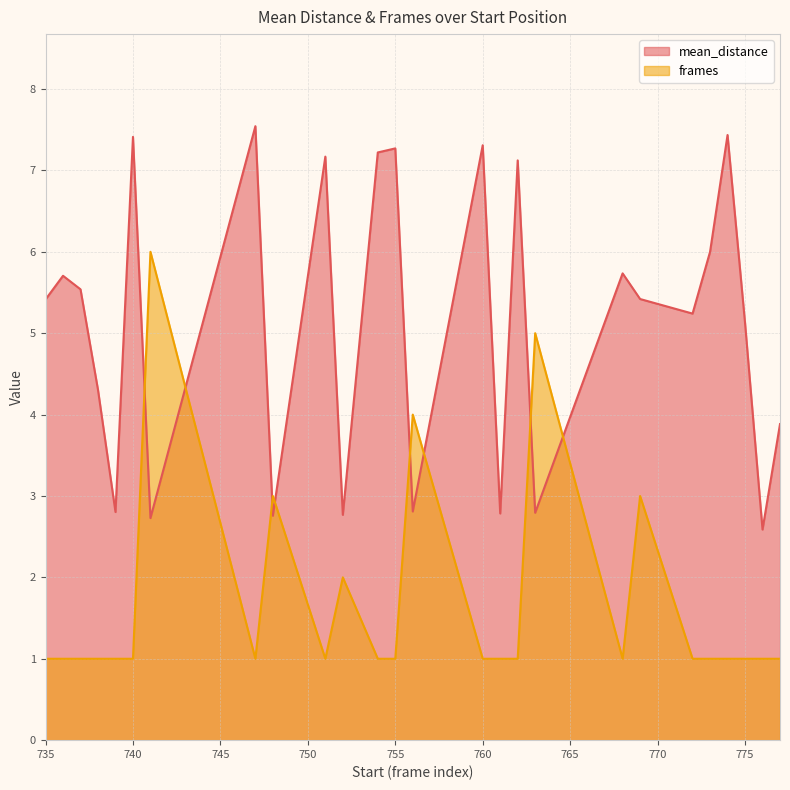

At which category does frames reach its first local valley?

747